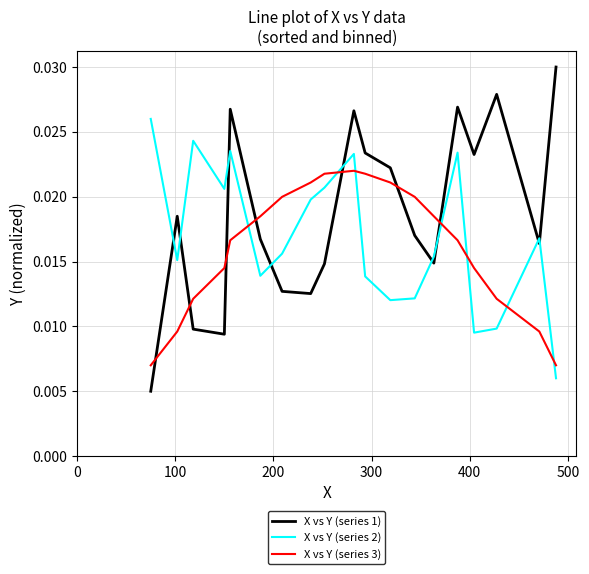

True or false: X vs Y (series 3) has more than 0 points higher than both neighbors.

True